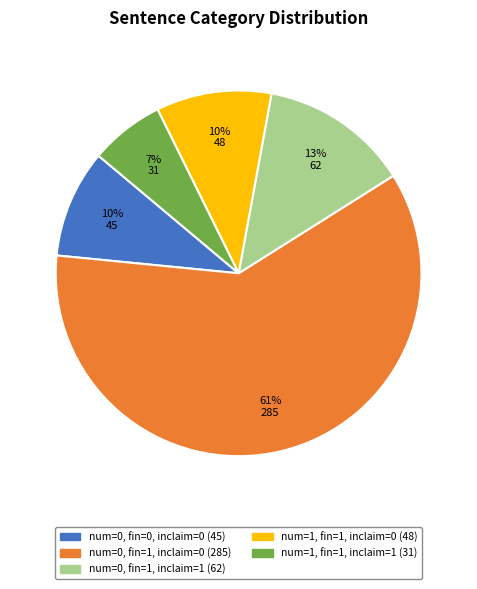

To the nearest percent, what is the average slice percentage?

20%